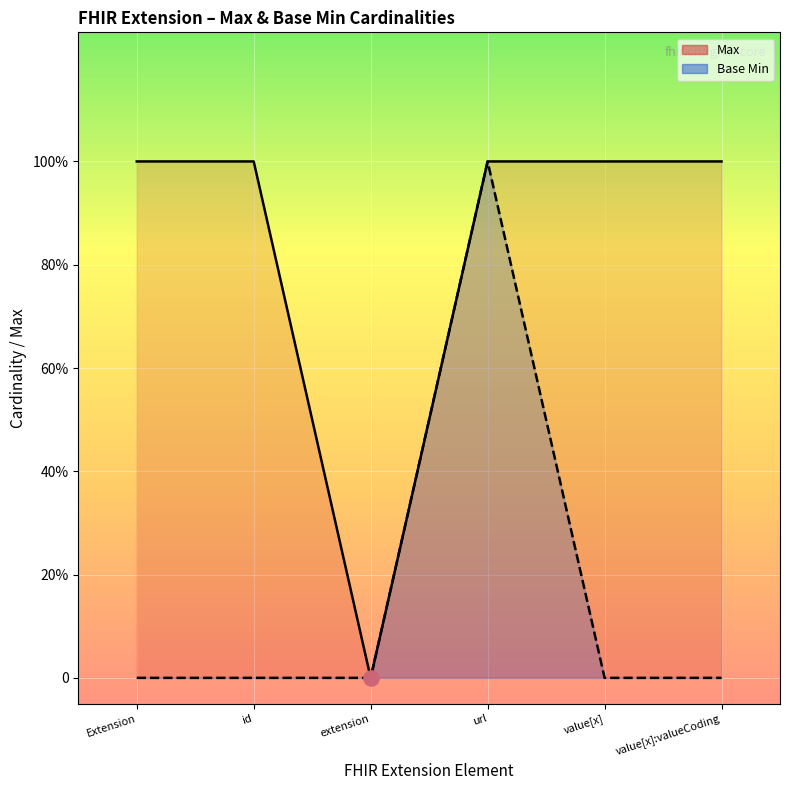

What is the total value across all series at id?

1